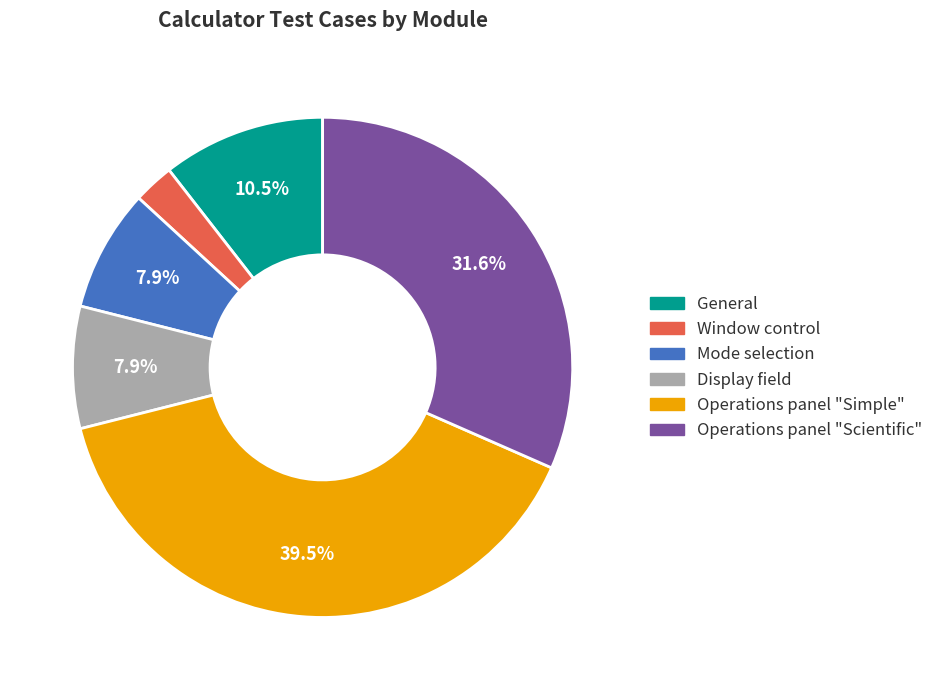

What is the total percentage of Display field and Mode selection?

15.8%